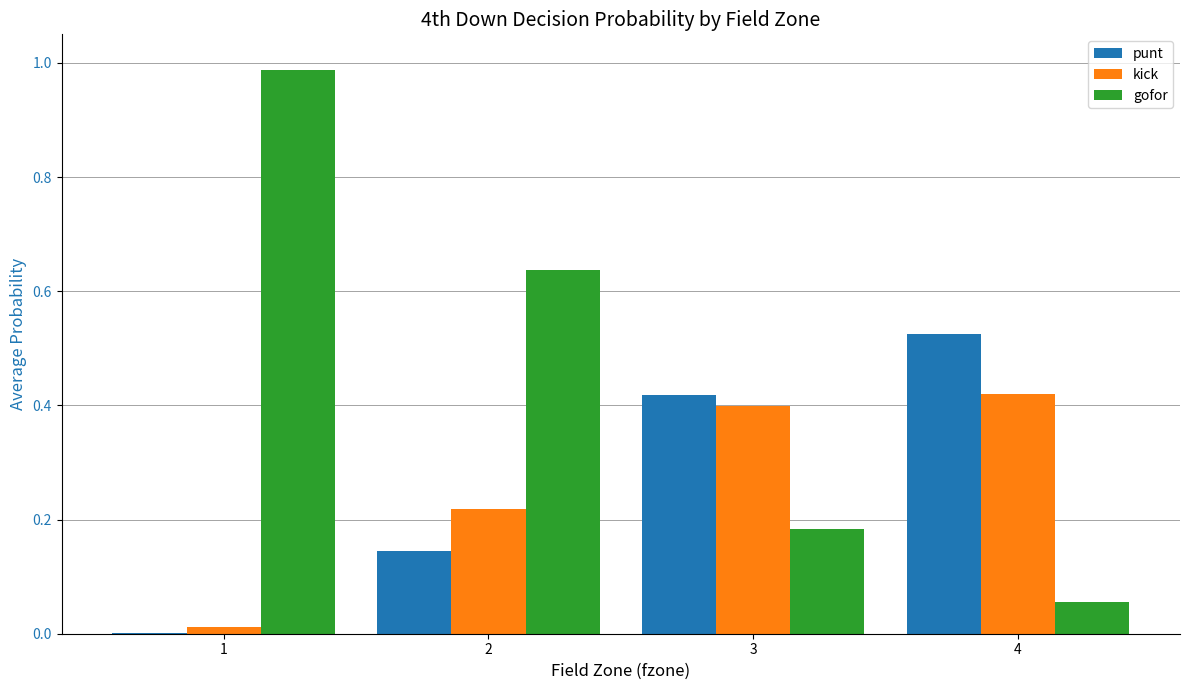

Between 1 and 4, which series saw the biggest shift?

gofor